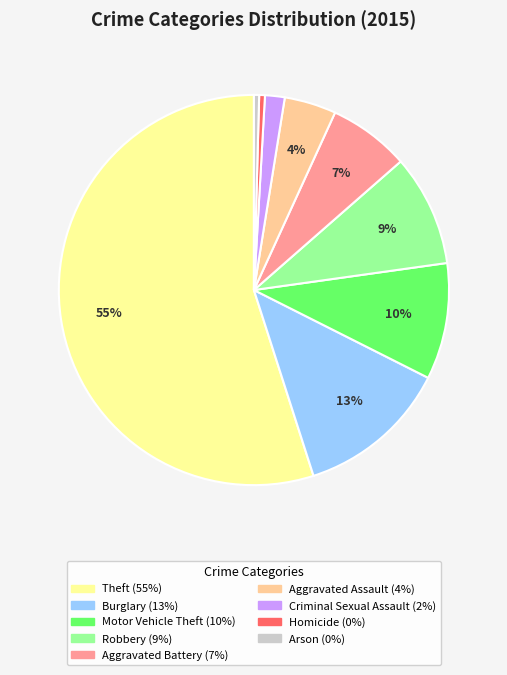

What is the ratio of the value at Arson to the value at Homicide?

0.9